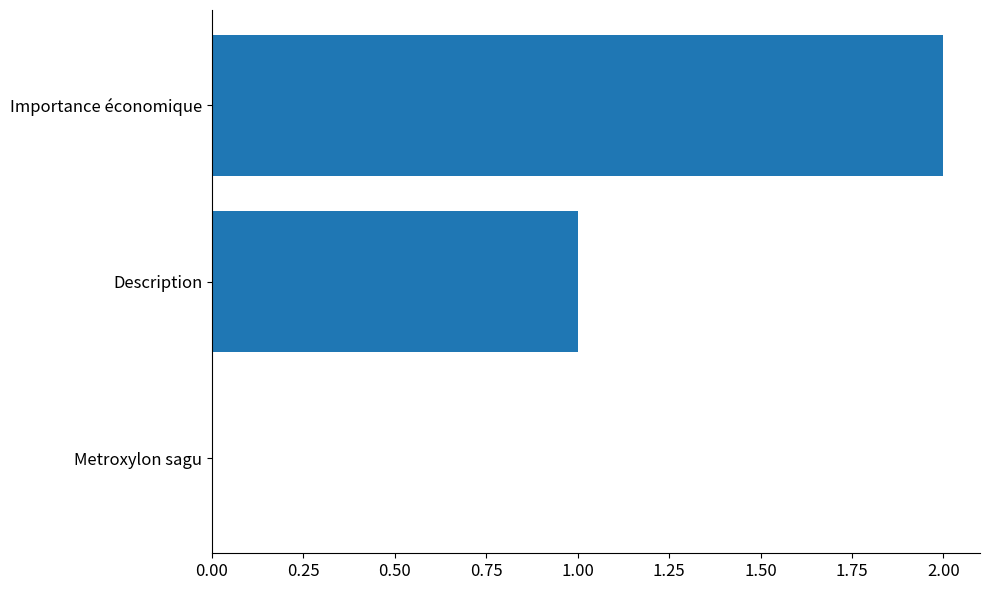

Is it true that the value at Description is 2?

False